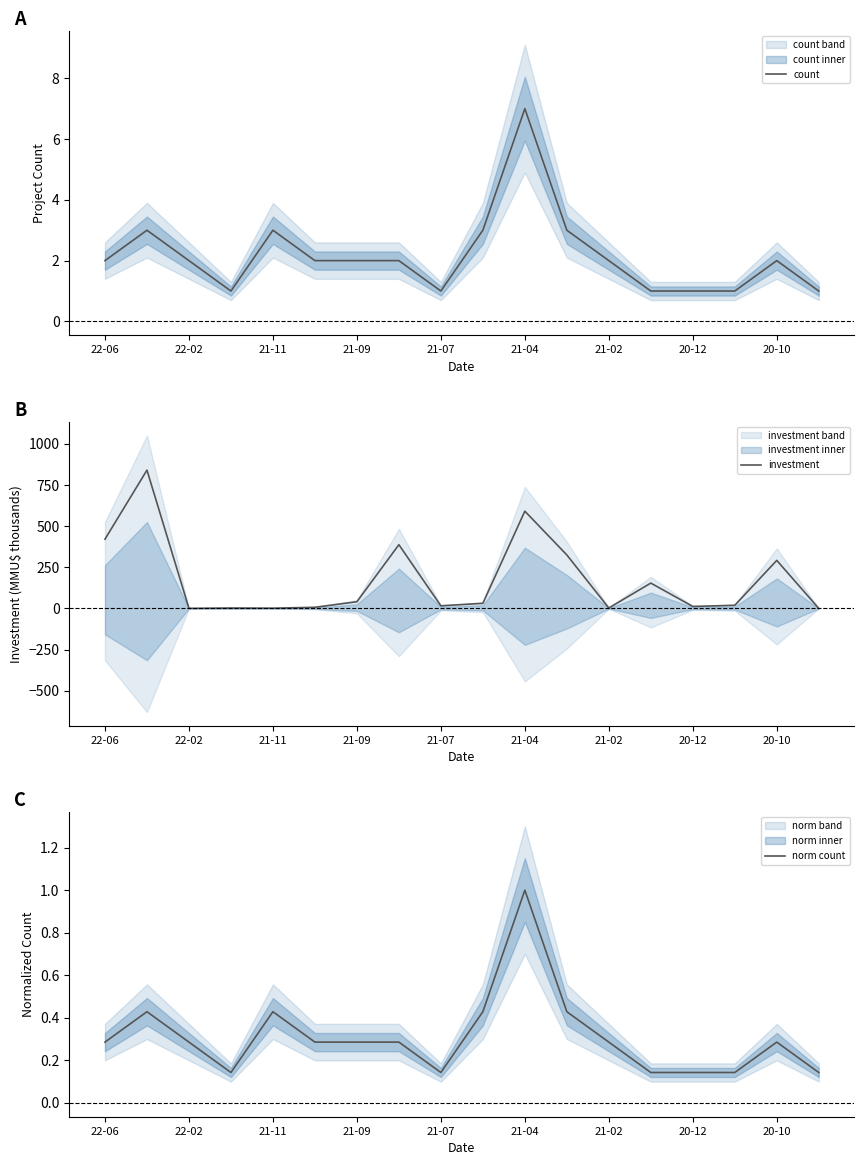

Which series has the widest spread of values?

investment